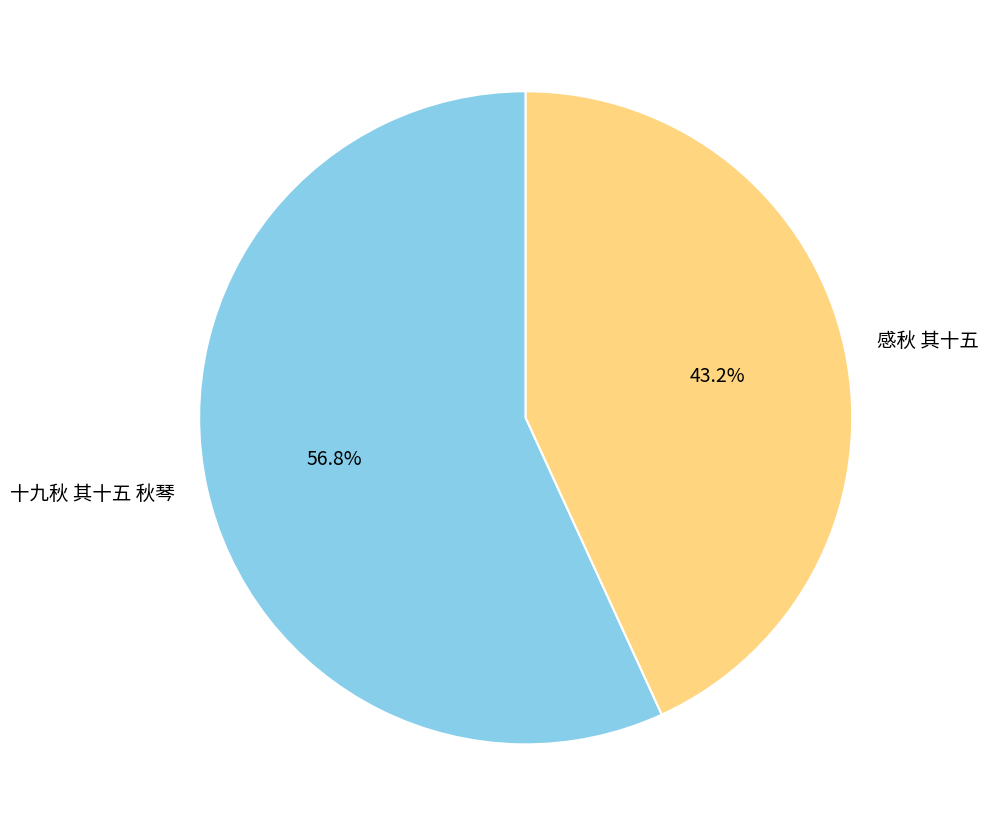

How many segments does this pie chart have?

2